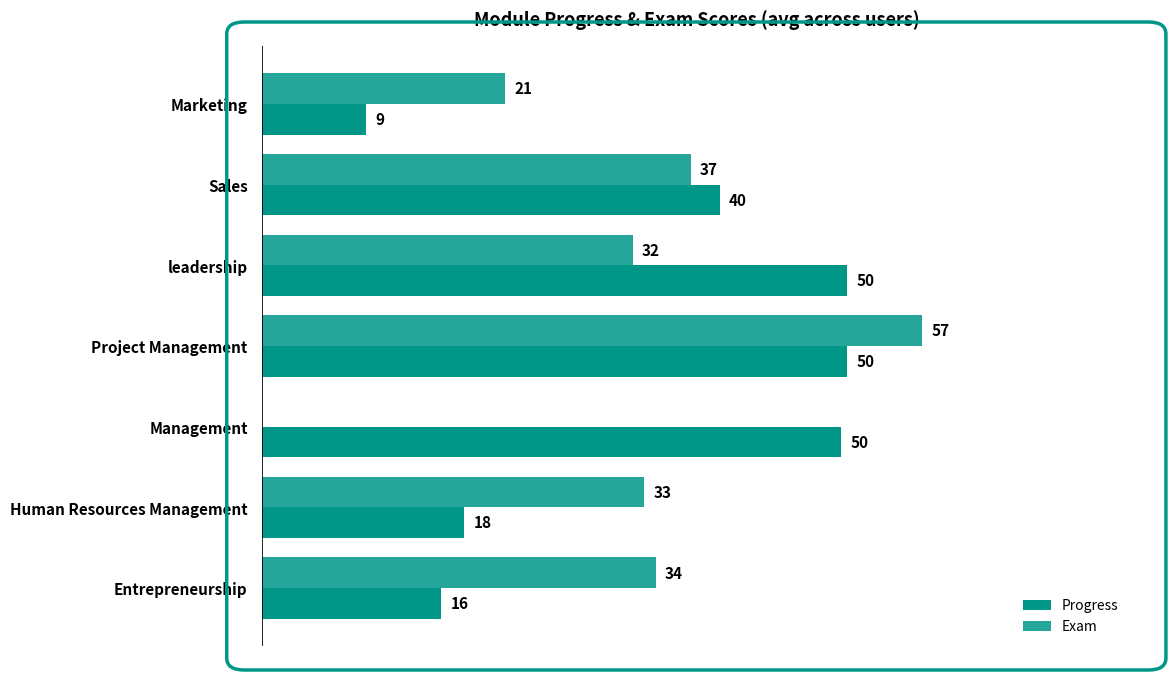

Which series changed the most between leadership and Human Resources Management?

Progress